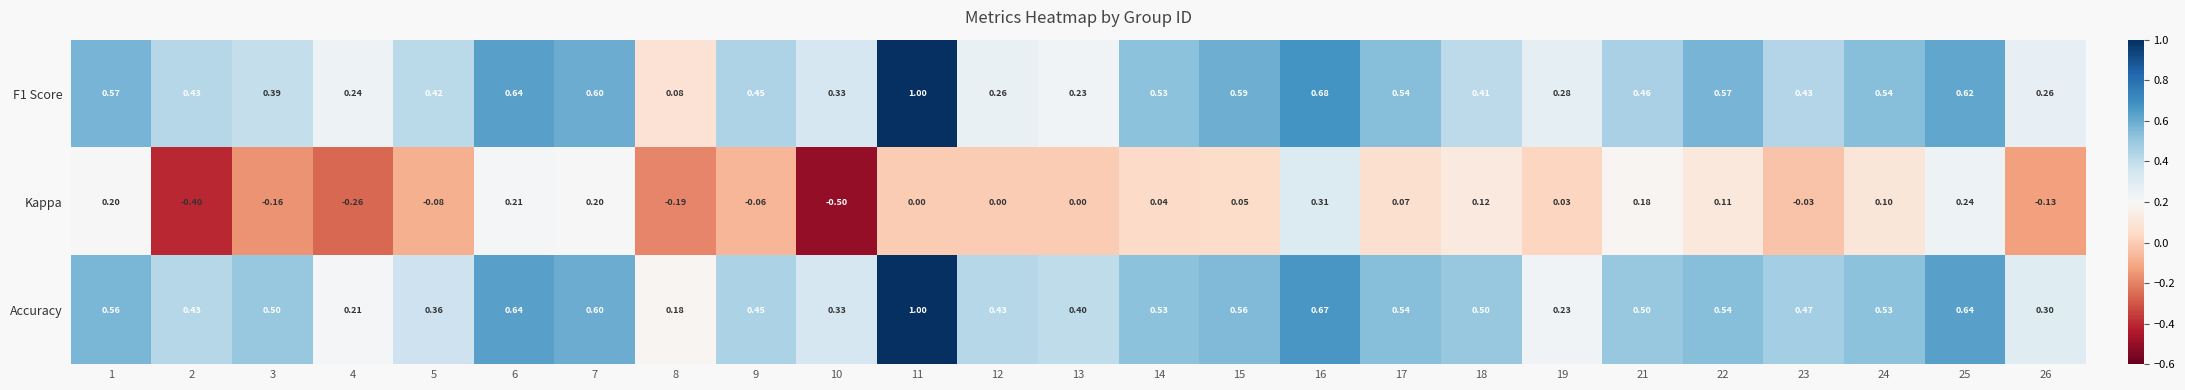

What is the total value across all series at 16?

1.7